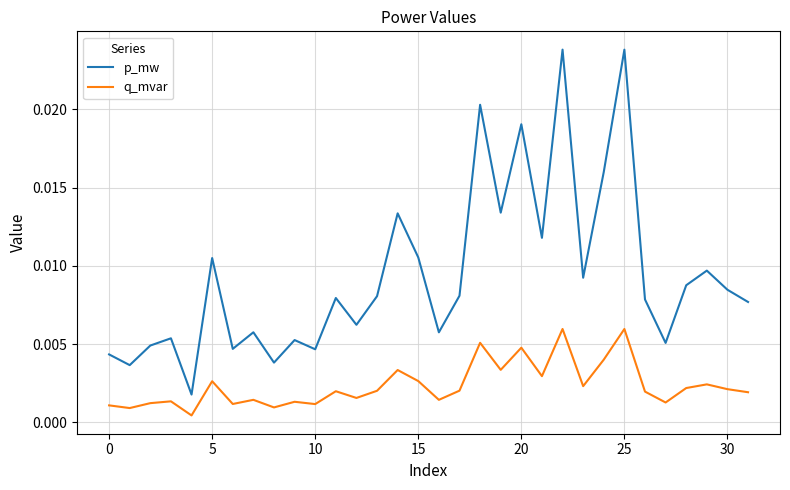

How many lines are shown in the chart?

2